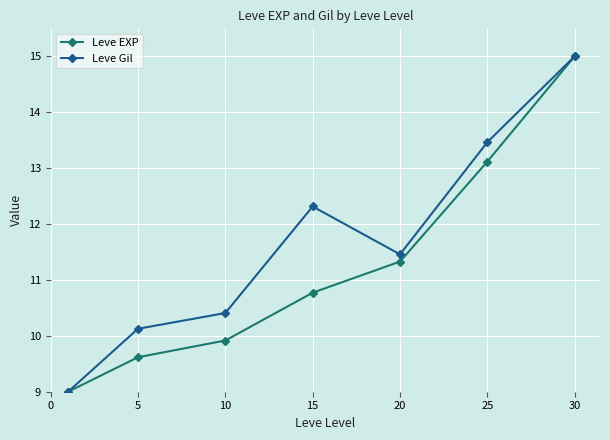

True or false: Leve EXP has more than 2 points higher than both neighbors.

False